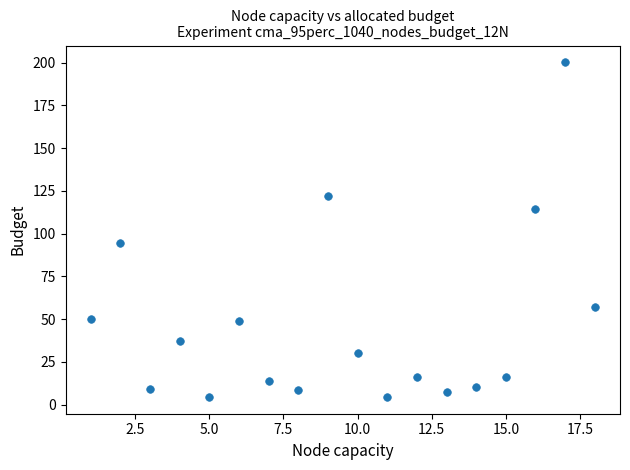

What is the range of Y values (max minus min)?

195.8